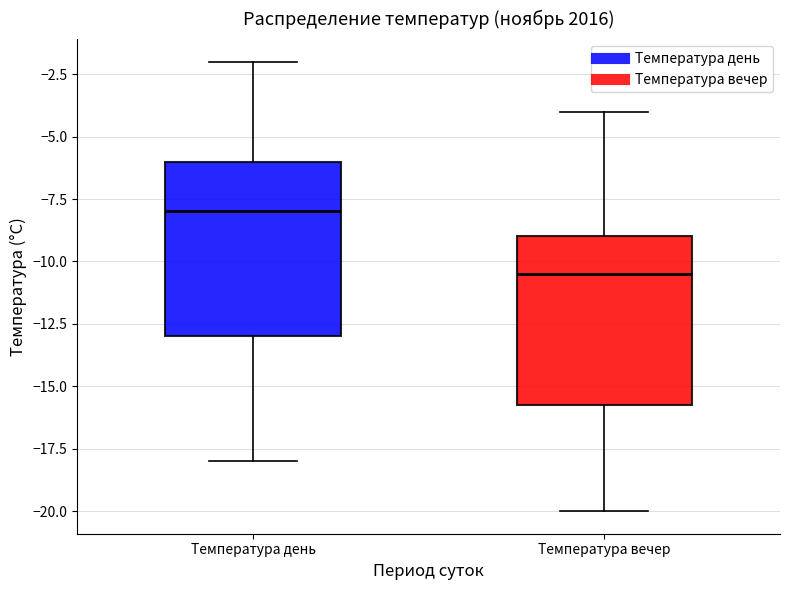

Reading left to right, transcribe this box plot: for each box, give where its median line is, the range the box spans, and where its two whiskers end, as read against the y-axis. The values are not printed on the chart, so give them approximately, as read against the axis.

Температура день: median -8.0, box -13.0 to -6.0, whiskers -18.0 to -2.0
Температура вечер: median -10.5, box -15.5 to -9.0, whiskers -20.0 to -4.0